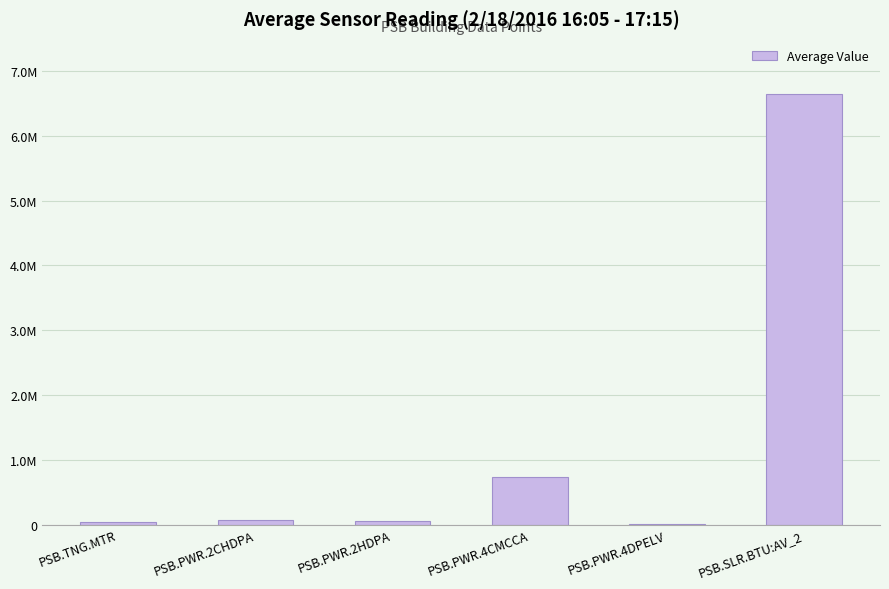

Count the number of categories in the chart.

6